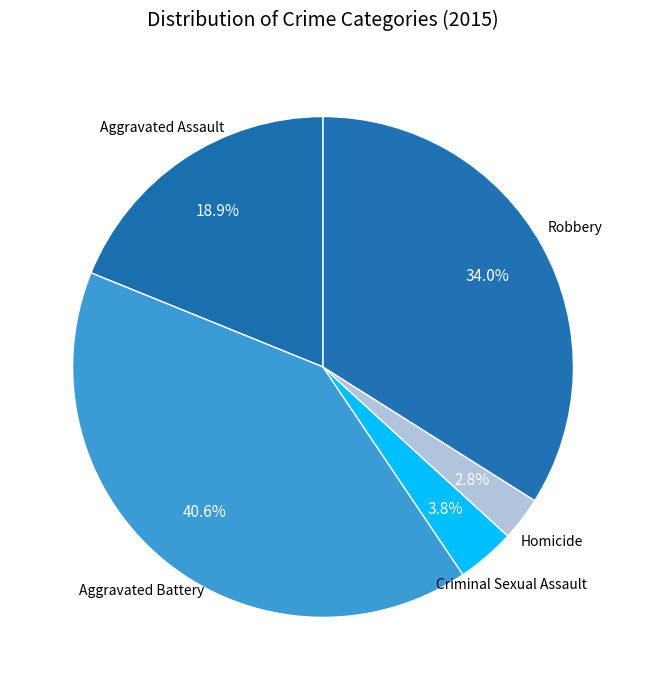

Count the number of slices in the pie.

5